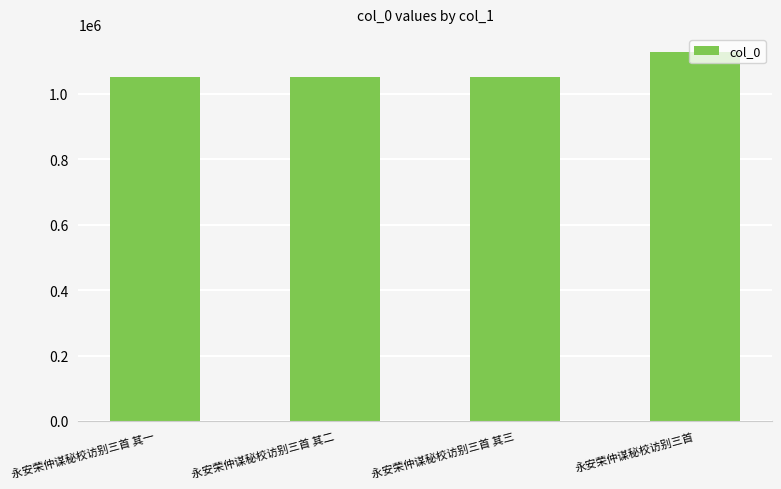

Between 永安荣仲谋秘校访别三首 其二 and 永安荣仲谋秘校访别三首, which is larger?

永安荣仲谋秘校访别三首